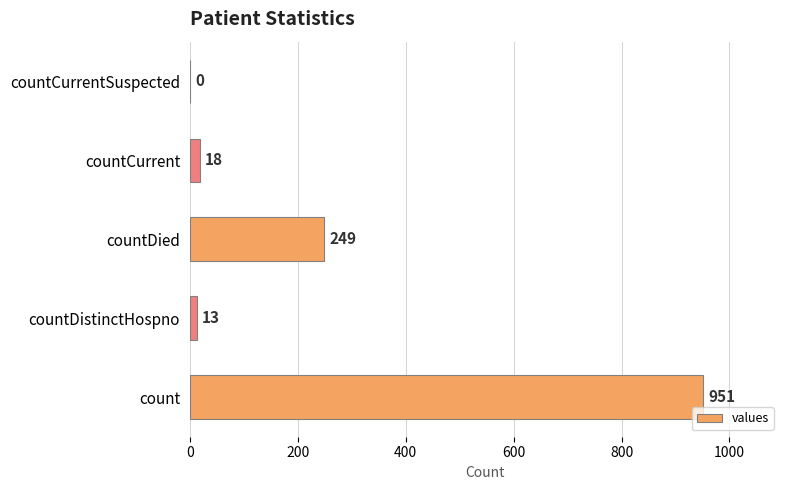

The chart shows a value of 147 at countDied. True or false?

False